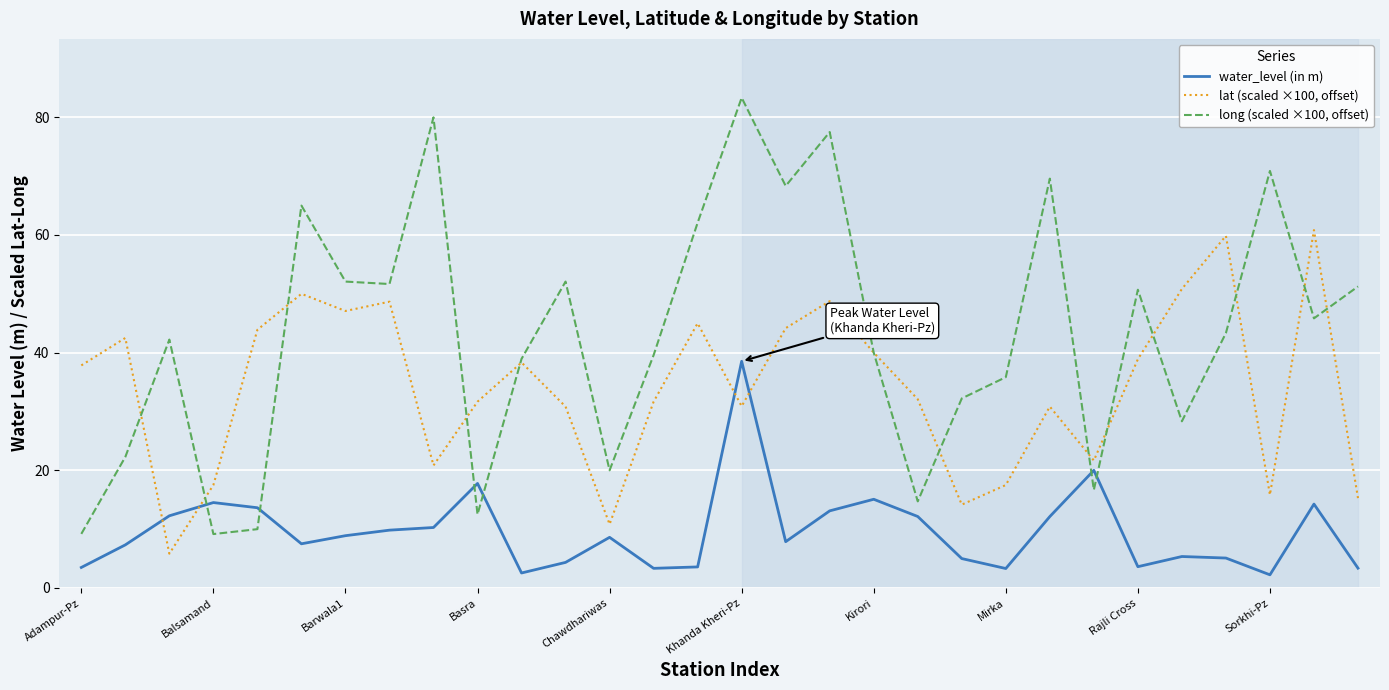

After their last crossing, which series has the higher values: water_level (in m) or lat (scaled ×100, offset)?

lat (scaled ×100, offset)